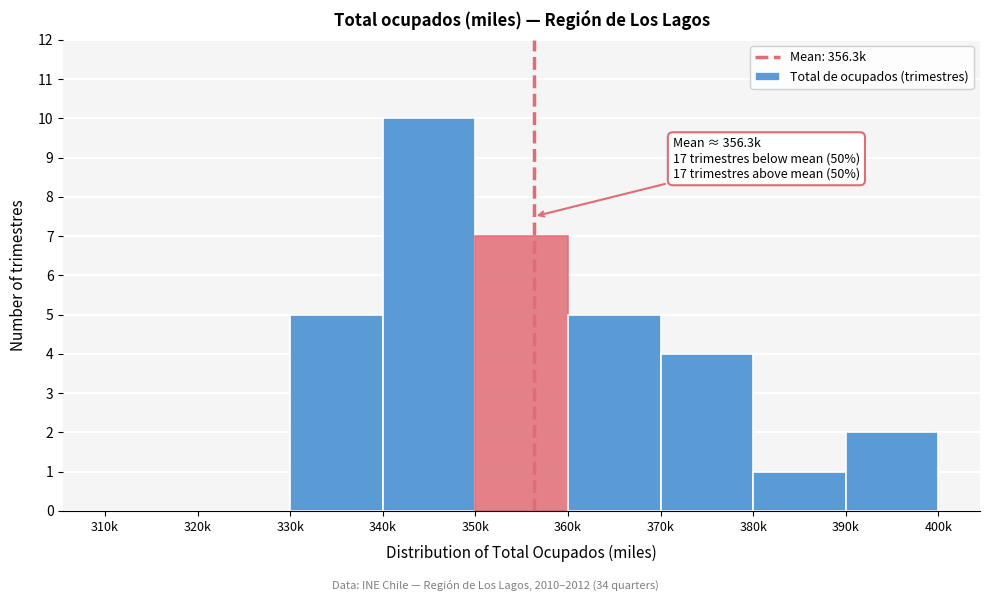

Reading left to right, transcribe all the data shown in this chart.

310k=0	320k=0	330k=5	340k=10	350k=7	360k=5	370k=4	380k=1	390k=2